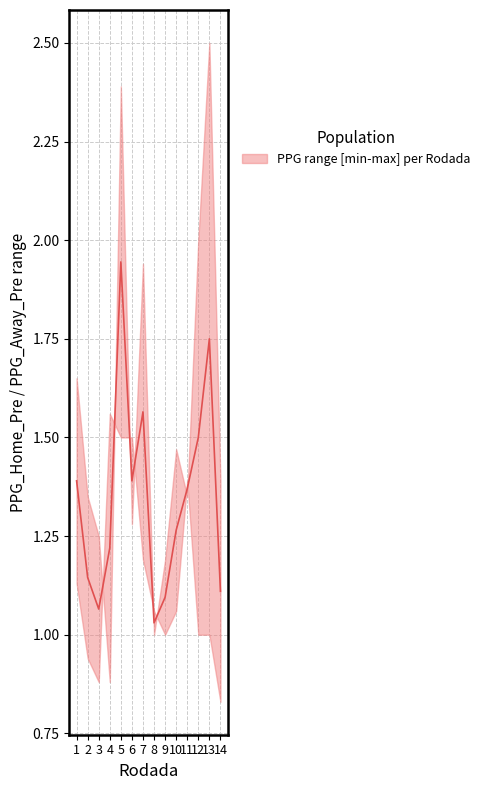

How many lines are shown in the chart?

1